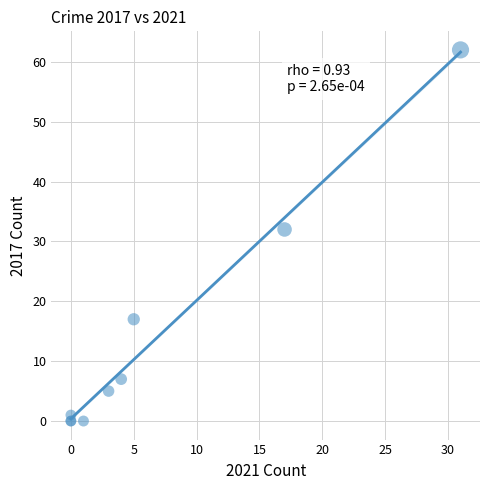

What Y value in the scatter plot is closest to 31?

32